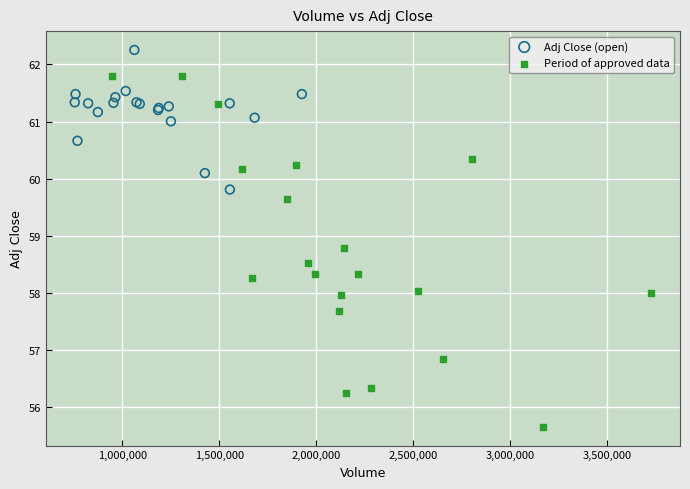

What are all the series names shown in the legend?

Adj Close (open), Period of approved data